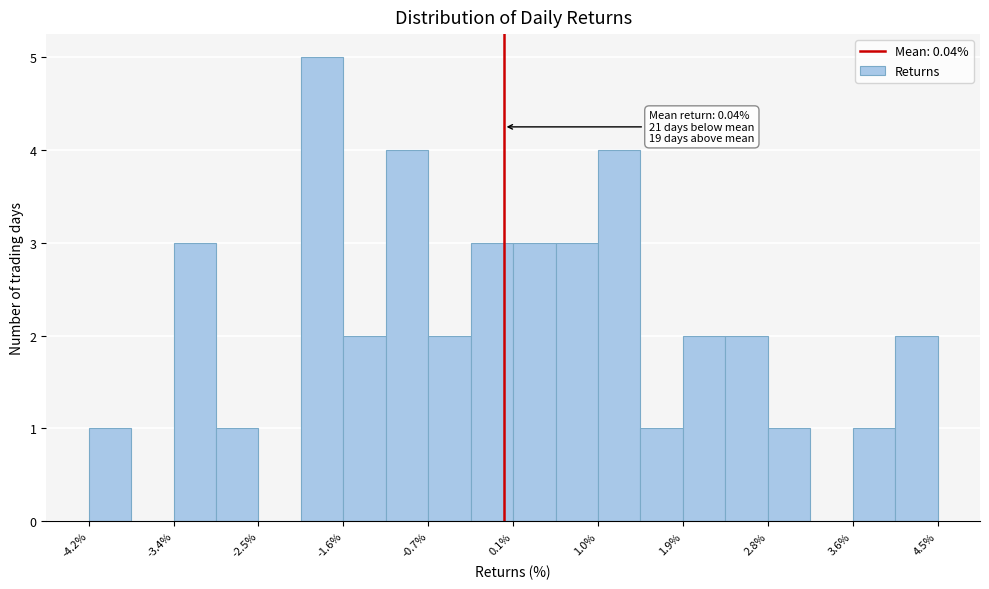

Over which range of the x-axis is the bar tallest?

-2.1 to -1.6